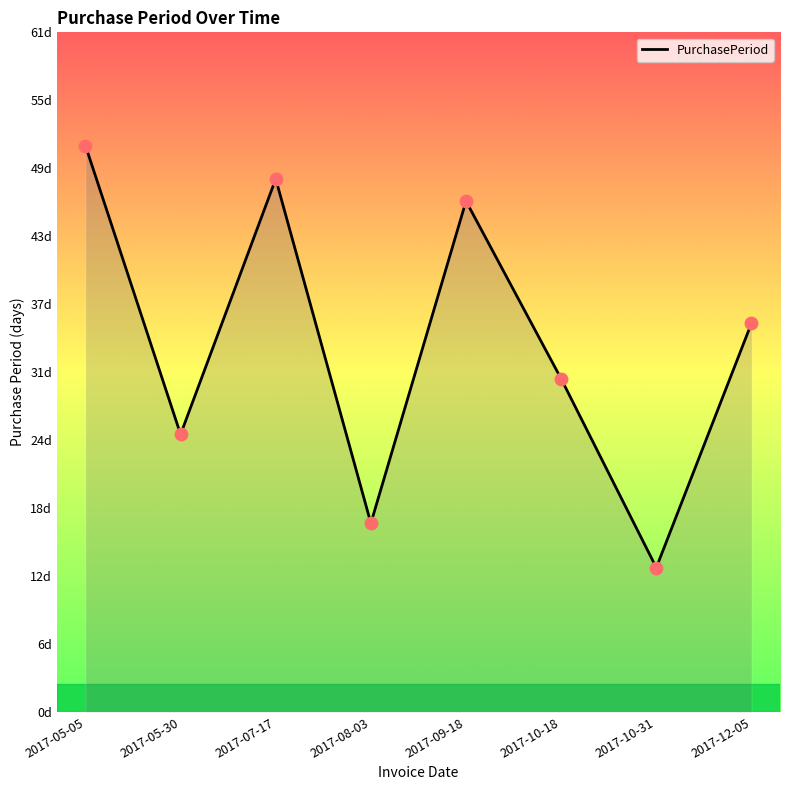

Between 2017-08-03 and 2017-10-31, which is larger?

2017-08-03